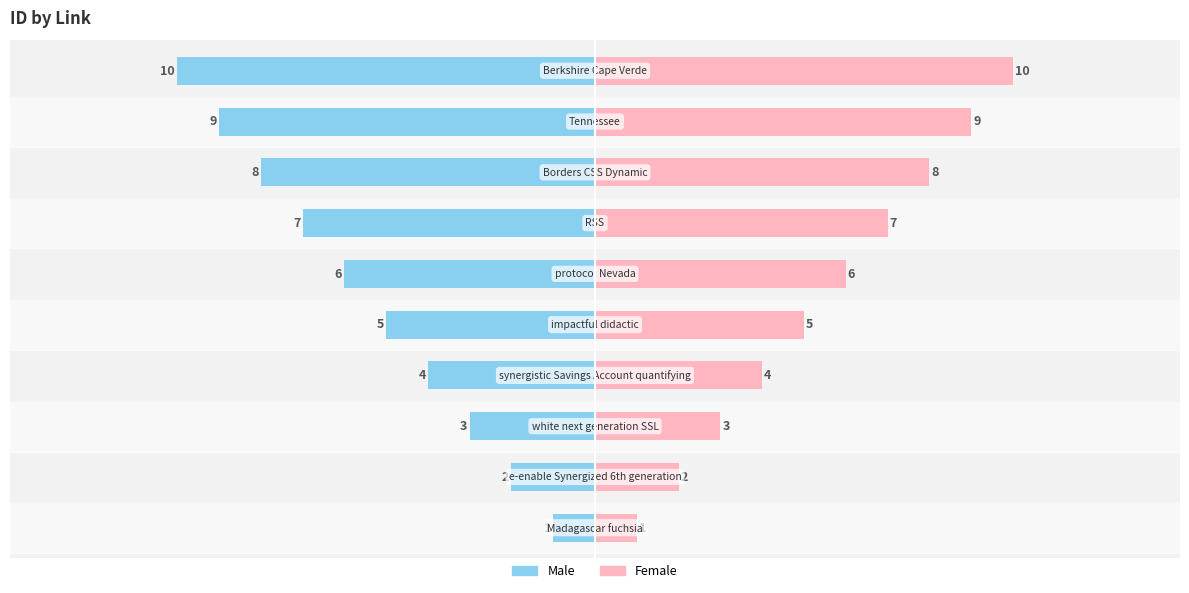

What is the value of the Female bar at the 1st from the left?

1